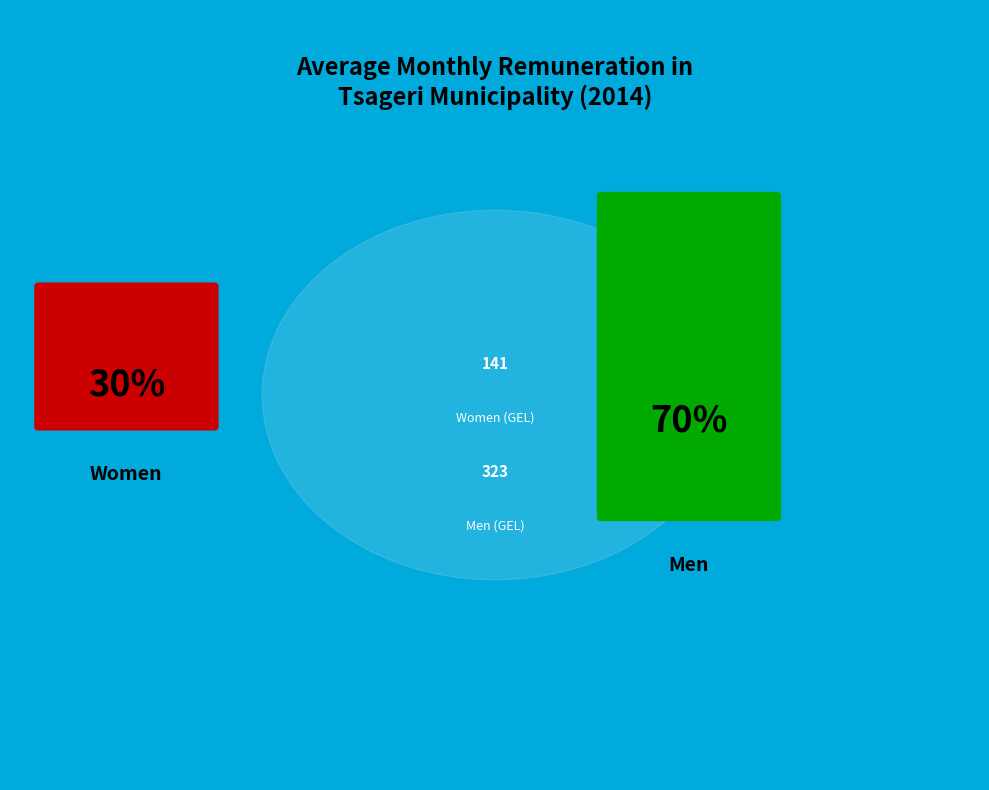

Which slice is the smallest?

Women